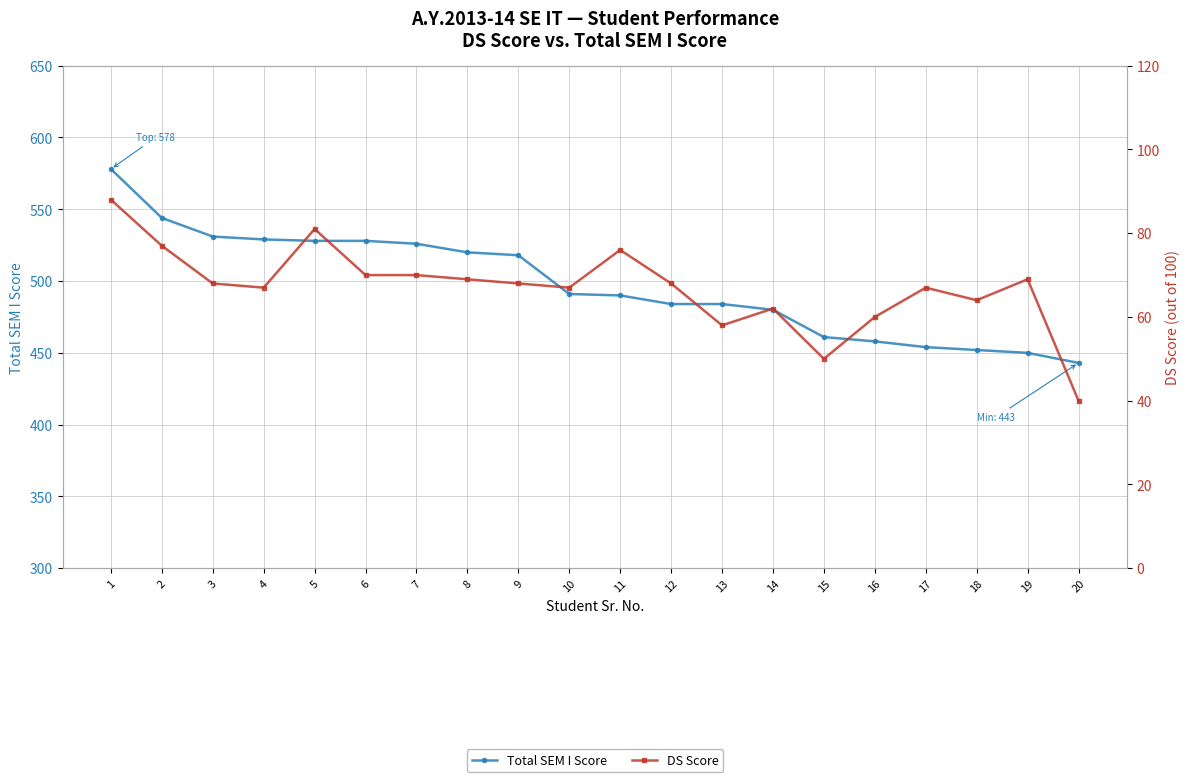

Which series has the largest total across all categories?

Total SEM I Score